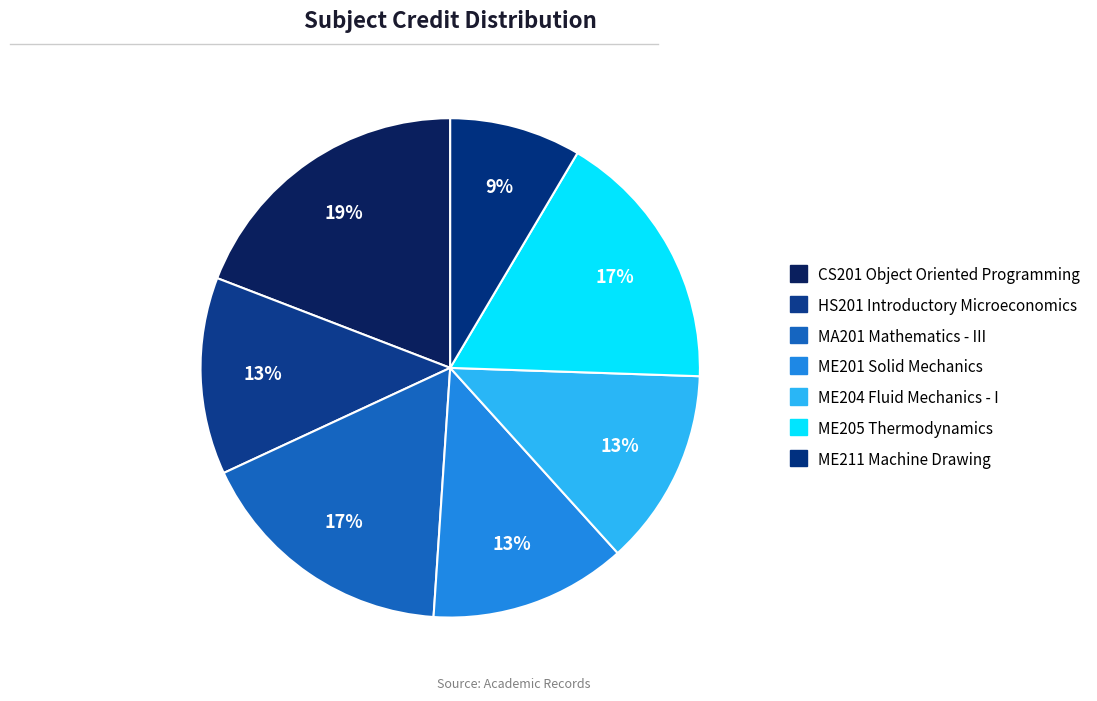

How many slices are in this pie chart?

7